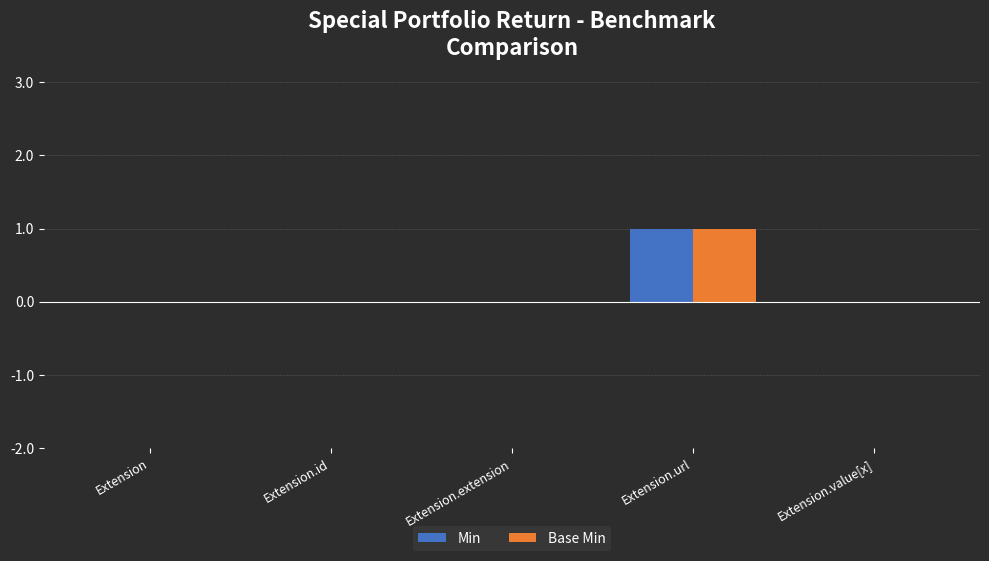

How many Min values are between 0 and 1?

5